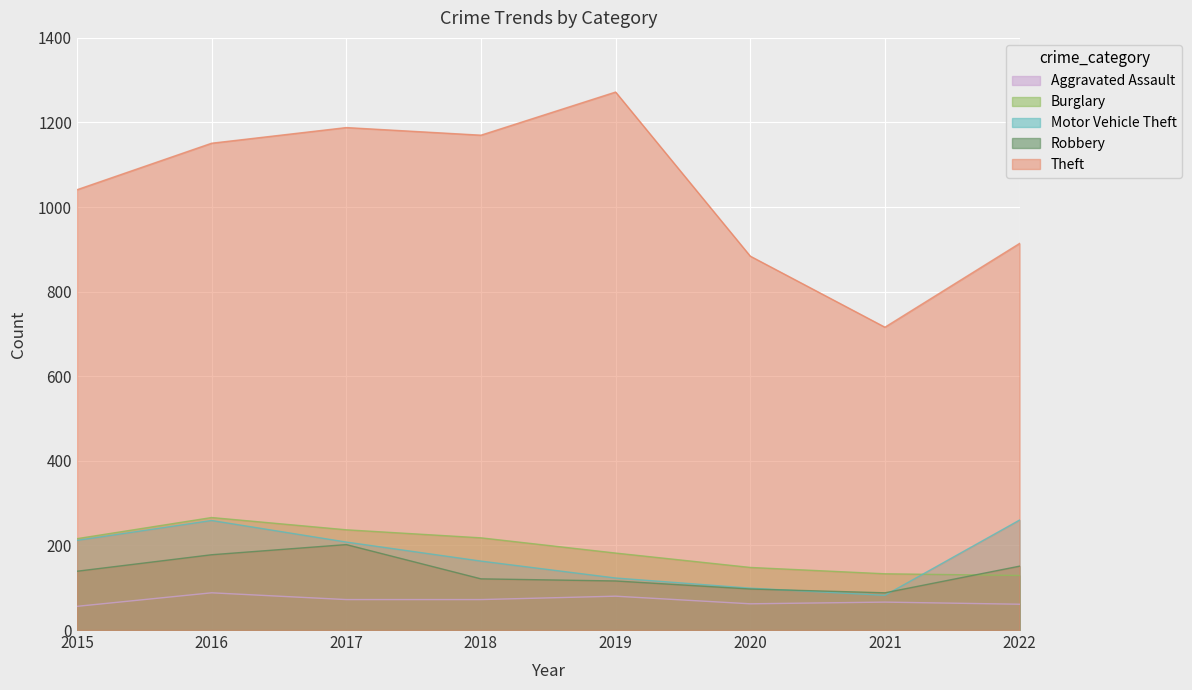

What is the spread (max minus min) of values at 2022?

853